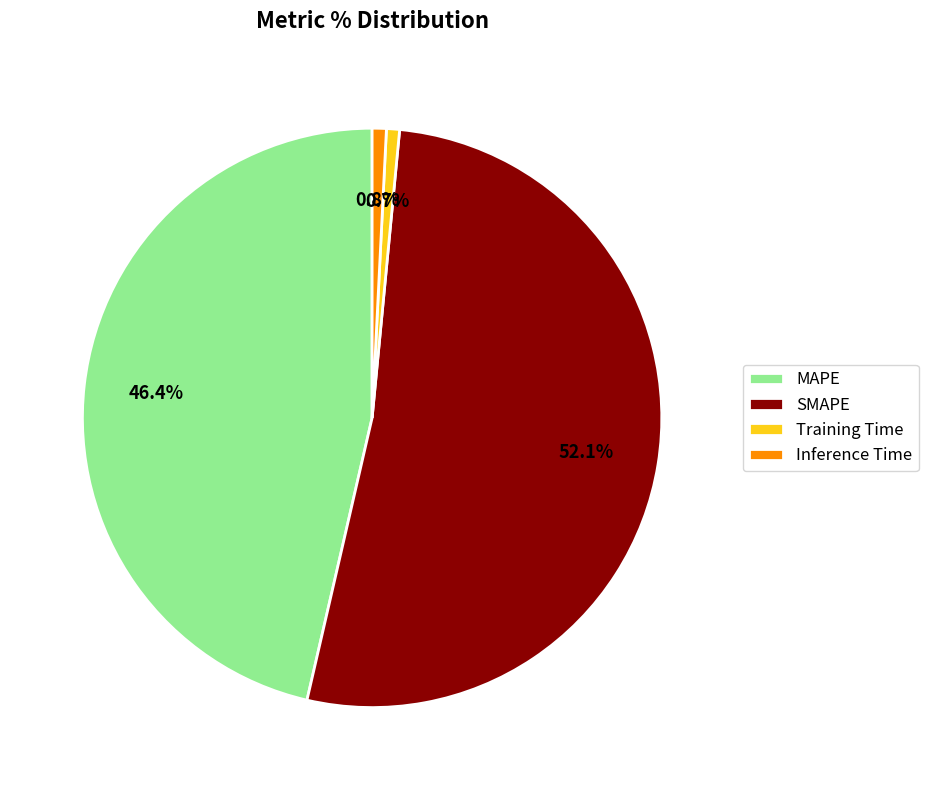

What is the total percentage of Training Time and Inference Time?

1.5%